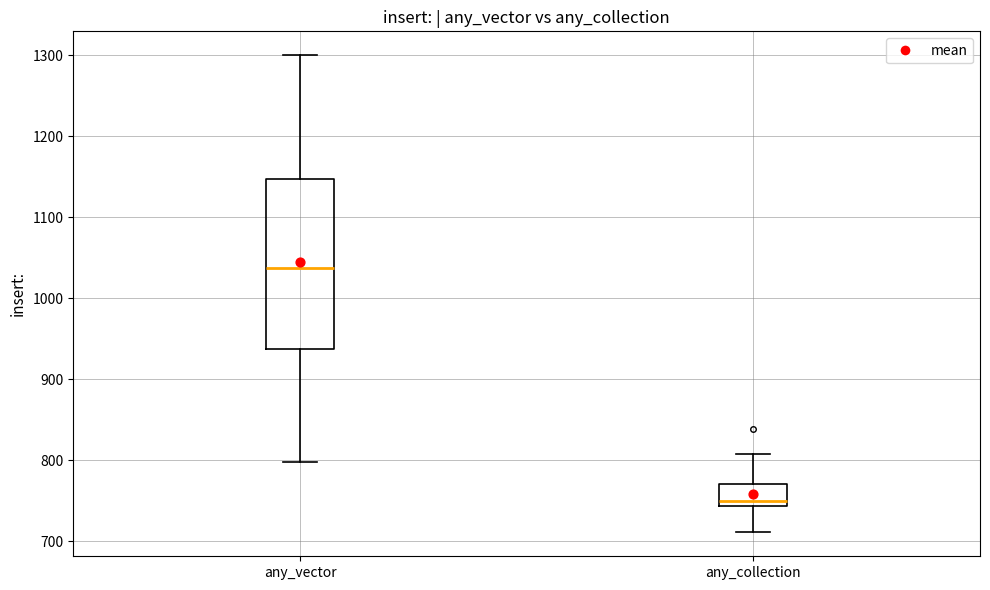

Reading left to right, transcribe this box plot: for each box, give where its median line is, the range the box spans, and where its two whiskers end, as read against the y-axis. The values are not printed on the chart, so give them approximately, as read against the axis.

any_vector: median 1040, box 940 to 1150, whiskers 800 to 1300
any_collection: median 750, box 740 to 770, whiskers 710 to 810